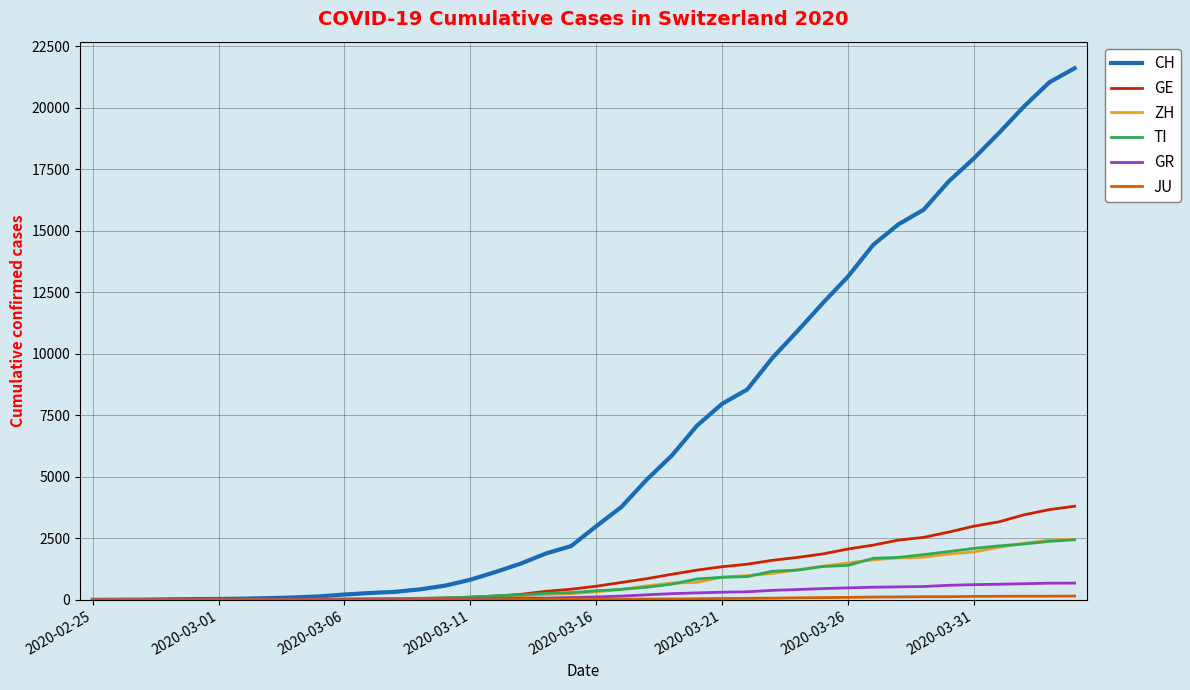

Count the number of categories in the chart.

40